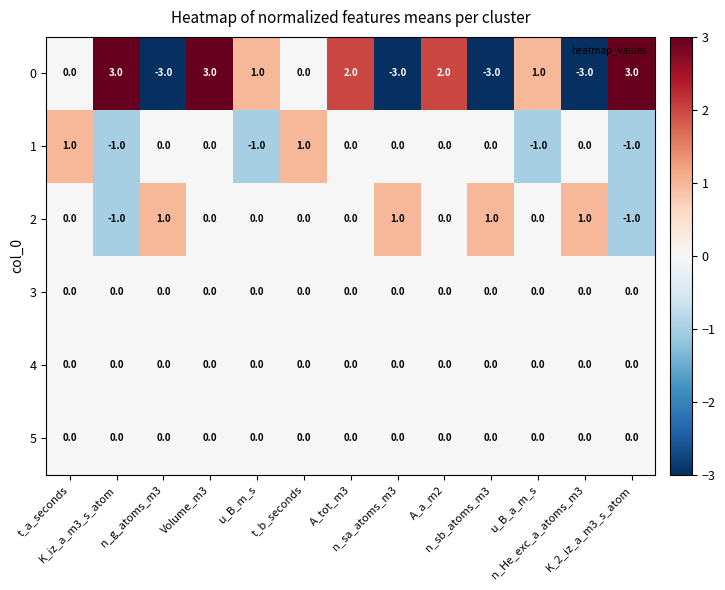

How many 2 values are between 0 and 1?

11